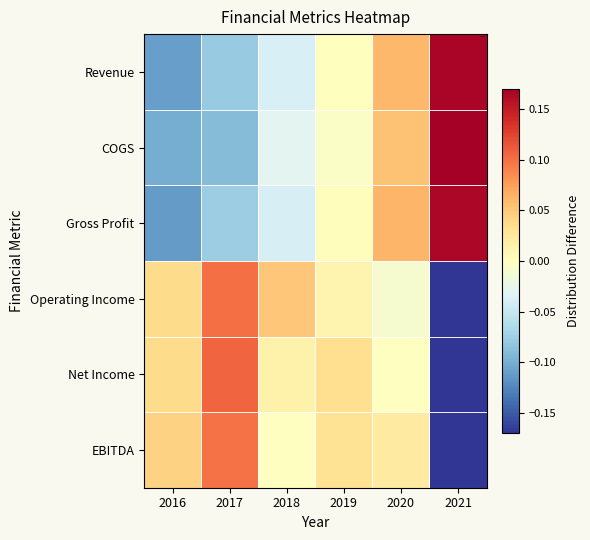

List the series in order of their peak value, highest first.

COGS, Revenue, Gross Profit, Net Income, Operating Income, EBITDA